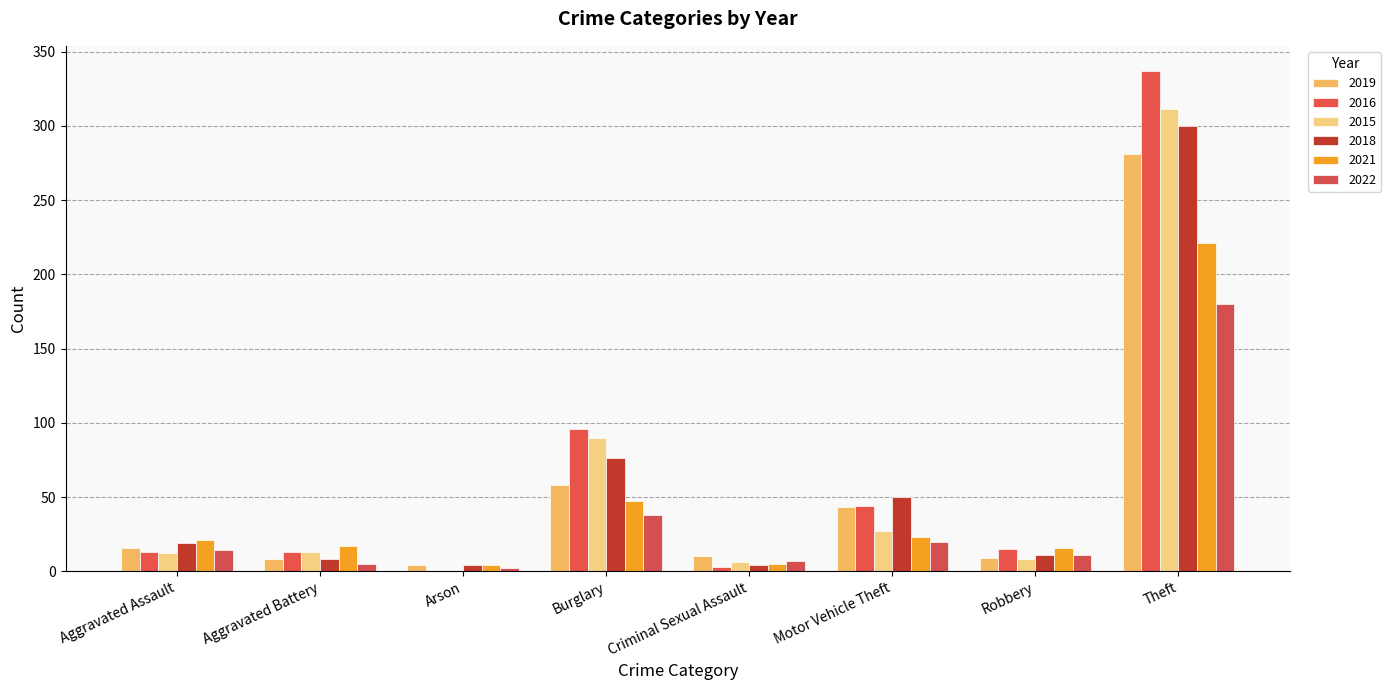

What is the difference between the 2018 values at Motor Vehicle Theft and Arson?

46